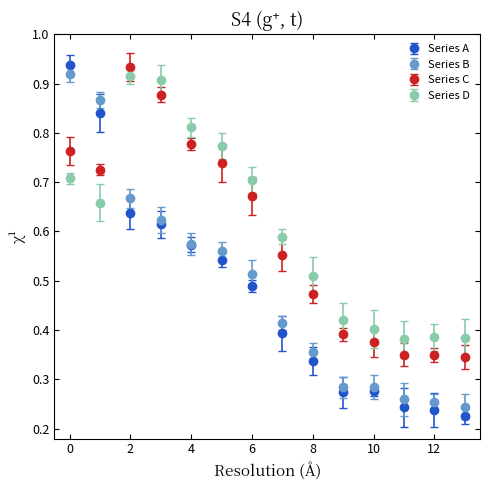

At how many categories does at least one series exceed 0?

14